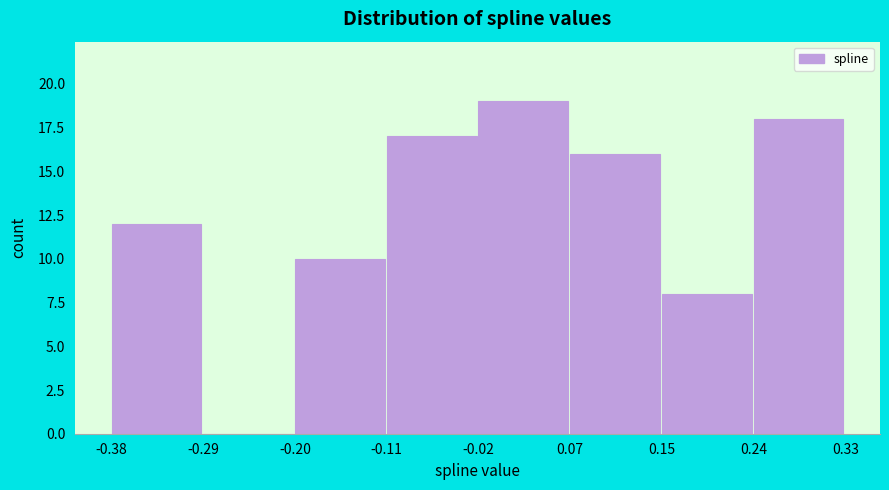

Reading left to right, list every bar in this chart as the range it spans on the x-axis followed by its height. The values are not printed on the chart, so give them approximately, as read against the axis.

-0.38 to -0.29: 12
-0.29 to -0.20: 0
-0.20 to -0.11: 10
-0.11 to -0.02: 17
-0.02 to 0.07: 19
0.07 to 0.15: 16
0.15 to 0.24: 8
0.24 to 0.33: 18